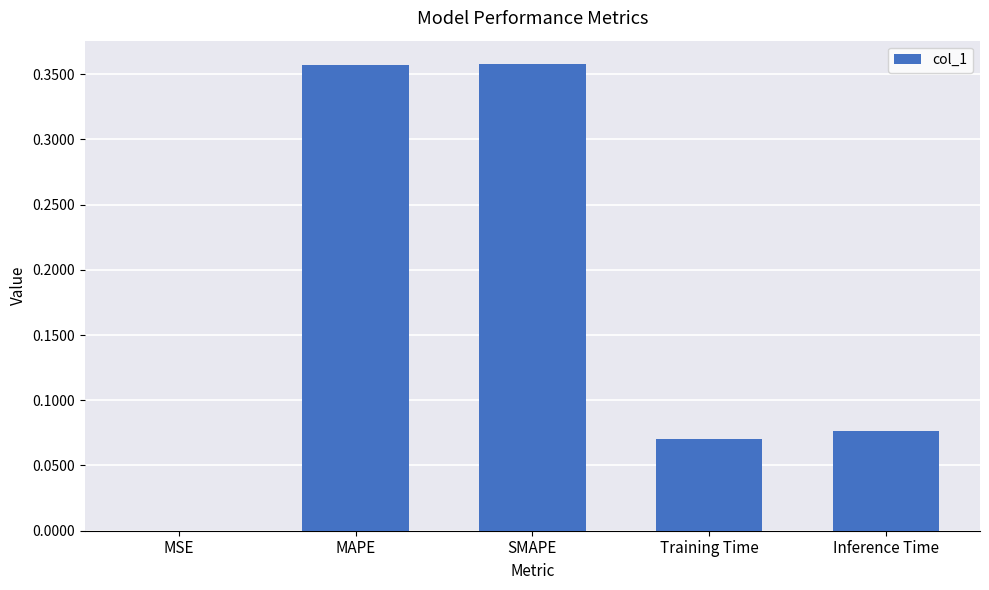

Is it true that the value at MSE is 0.0?

True